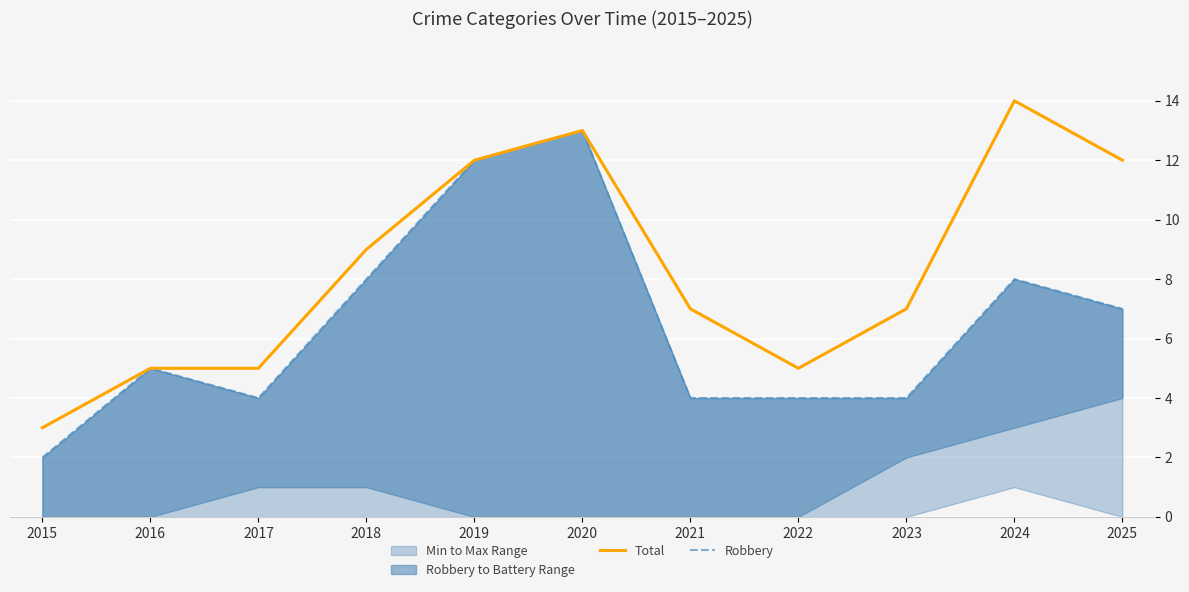

What is the difference between the Robbery values at 2019 and 2018?

4